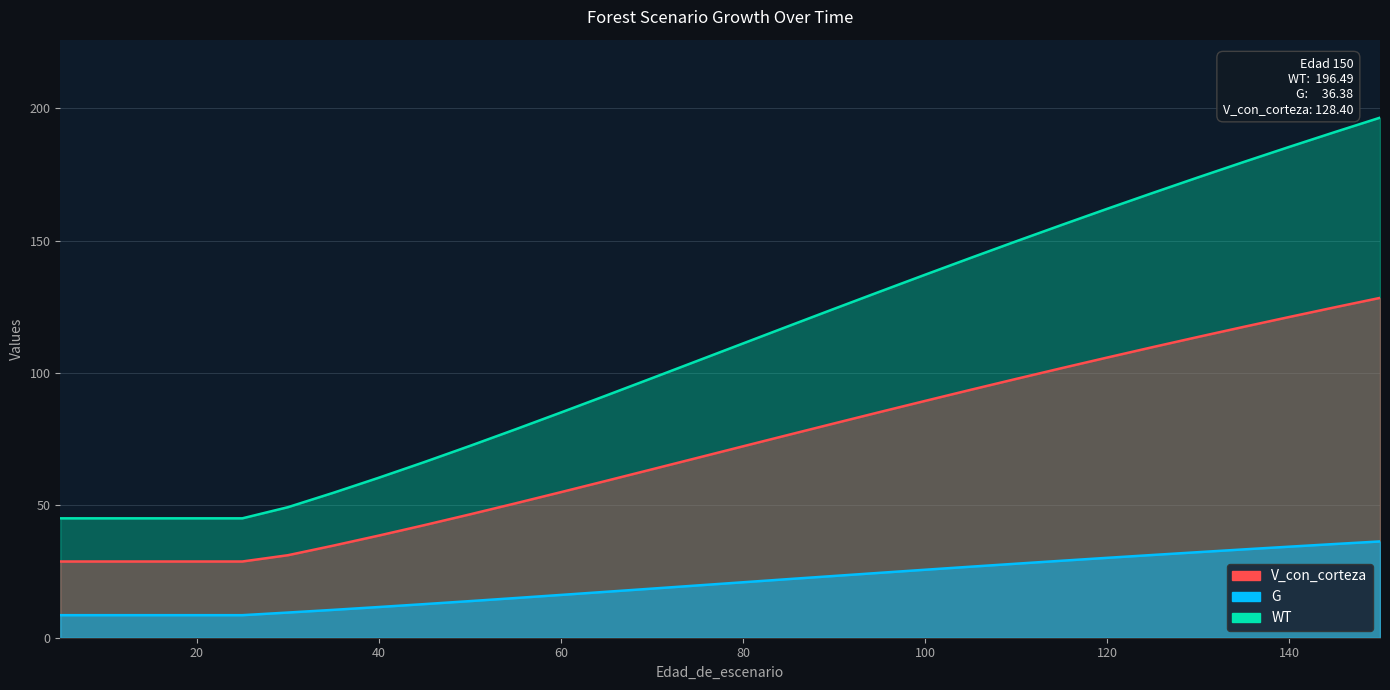

True or false: V_con_corteza has more than 0 points higher than both neighbors.

False